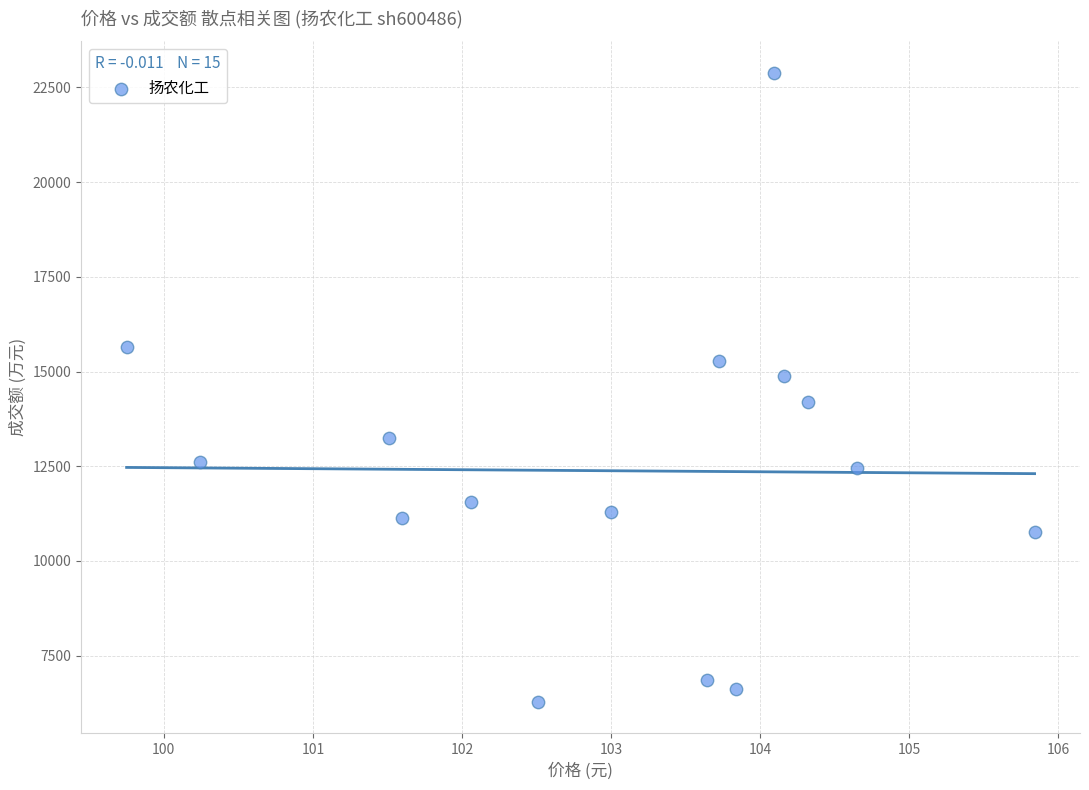

How many points are shown in the scatter plot?

15